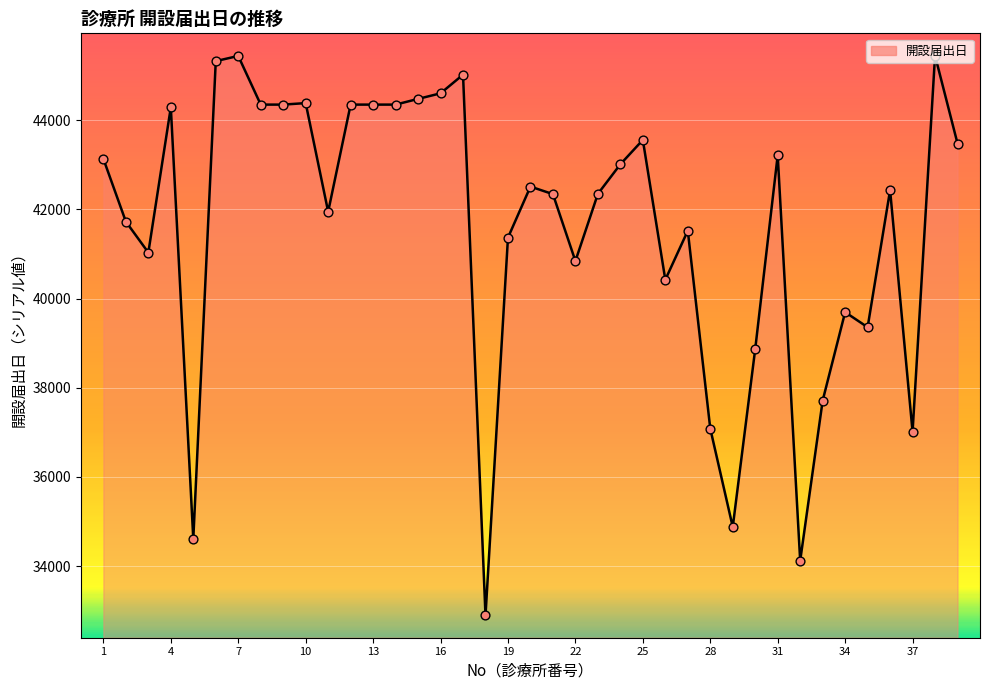

What is the minimum value shown in the chart?

32896